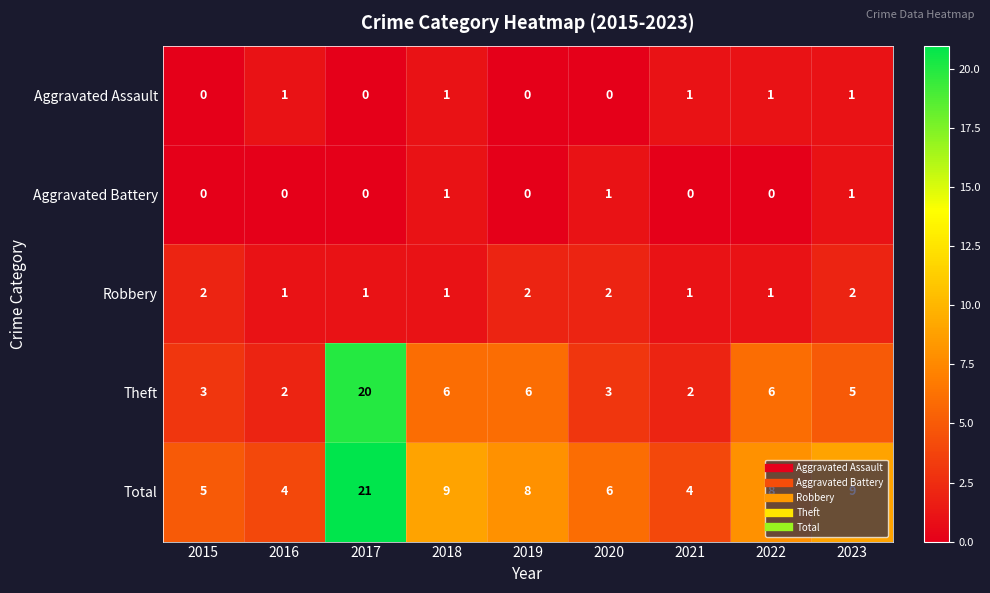

Is it true that Total equals 8 at 2019?

True